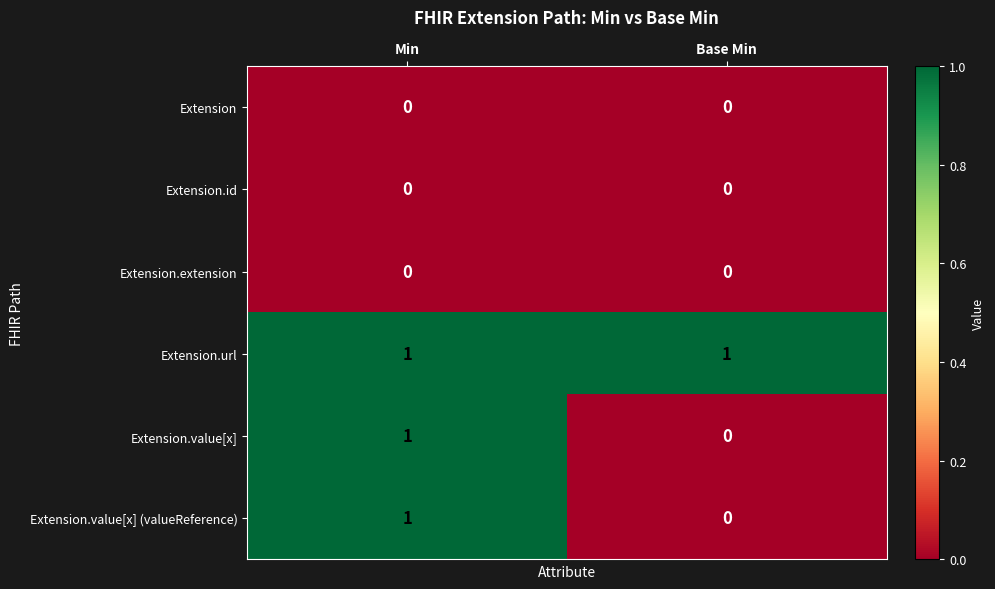

Which series has the largest total across all categories?

Extension.url